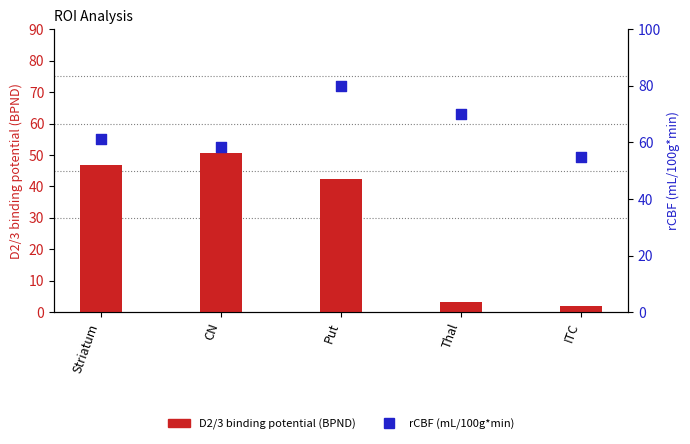

What are all the series names shown in the legend?

D2/3 binding potential (BPND), rCBF (mL/100g*min)